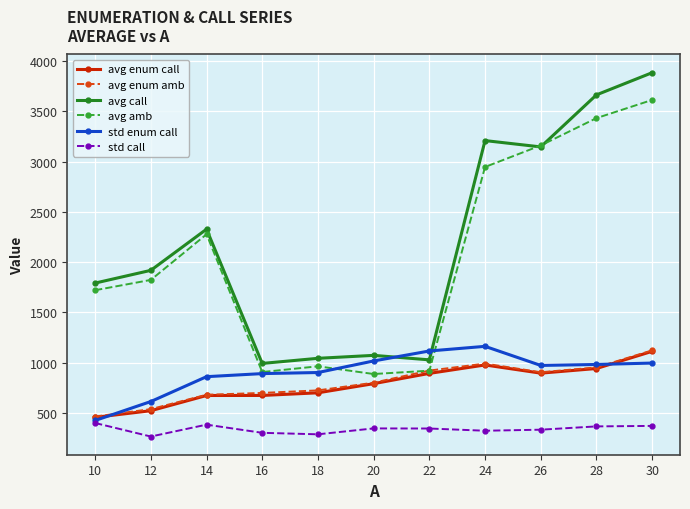

True or false: avg enum call and avg call cross at least once.

False